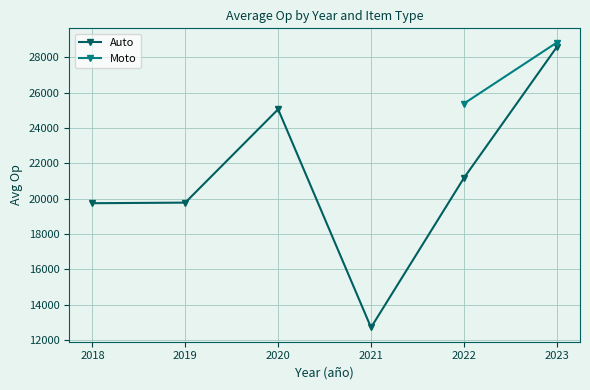

The Auto series shows 21167.9 at 2022. True or false?

True